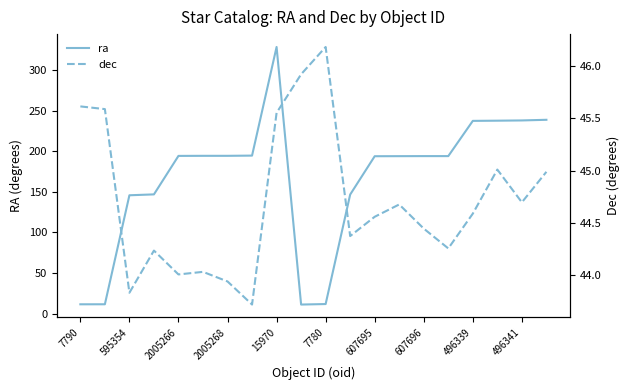

Which series has the largest range (max minus min)?

ra